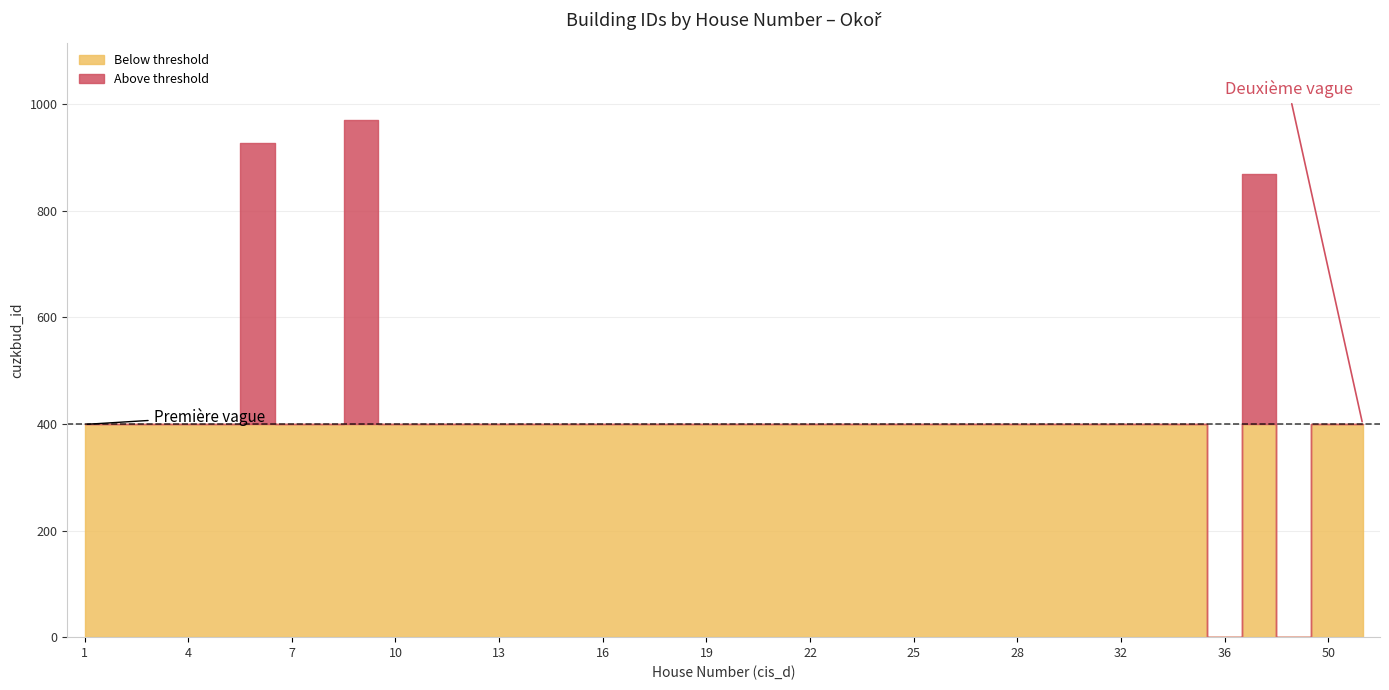

True or false: the data has more than 0 interior local peaks.

True